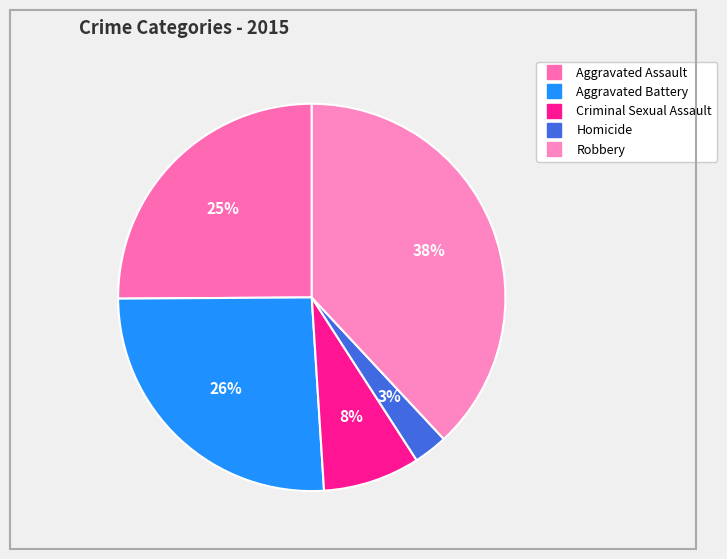

The Aggravated Battery slice represents 26% of the pie. True or false?

True